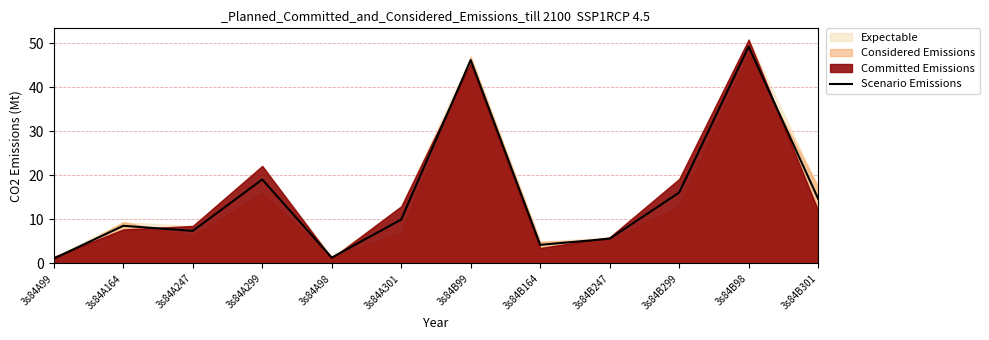

How many data points are less than 9?

6